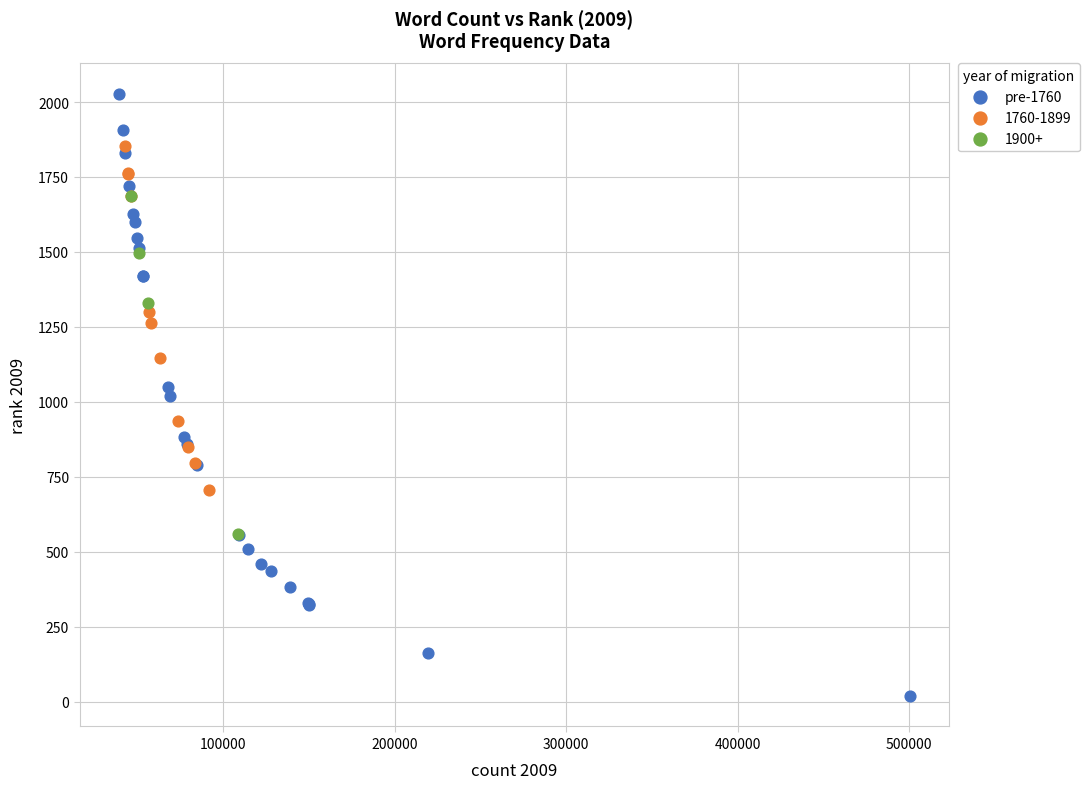

Which series contains the lowest Y value?

pre-1760